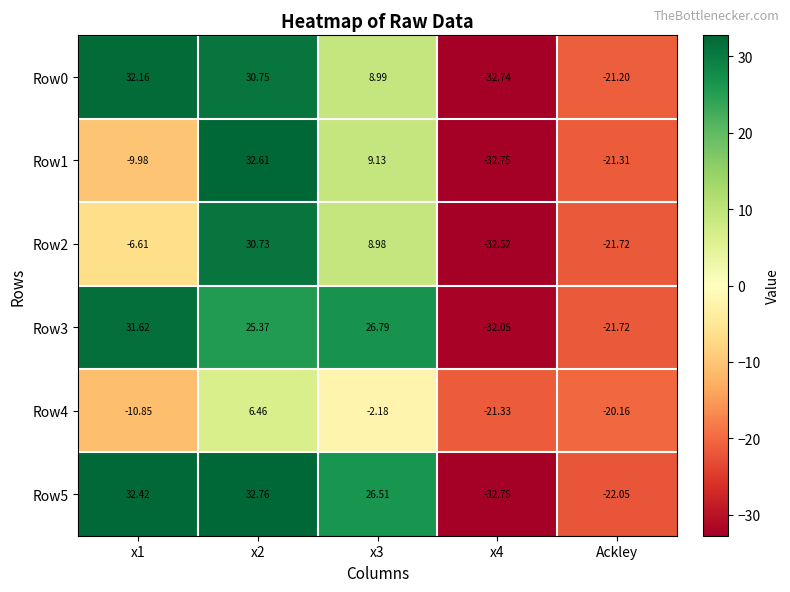

Is the value of Row0 at Ackley greater than the value of Row2 at x3?

No